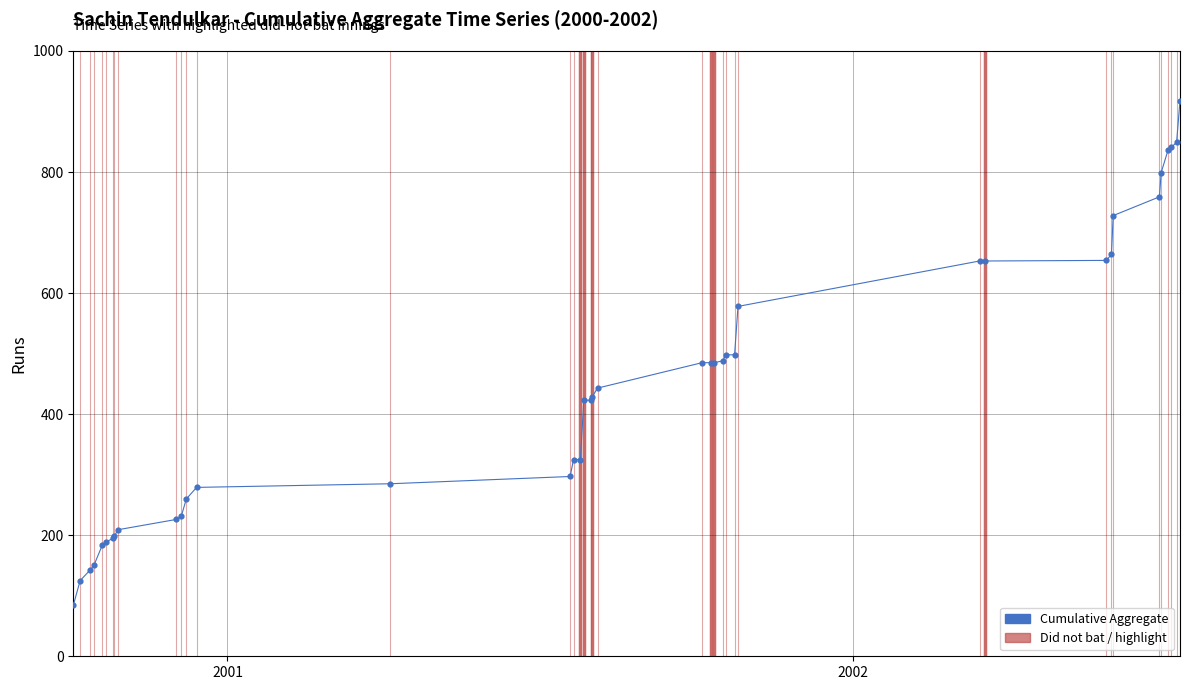

Does the chart have visible grid lines?

Yes